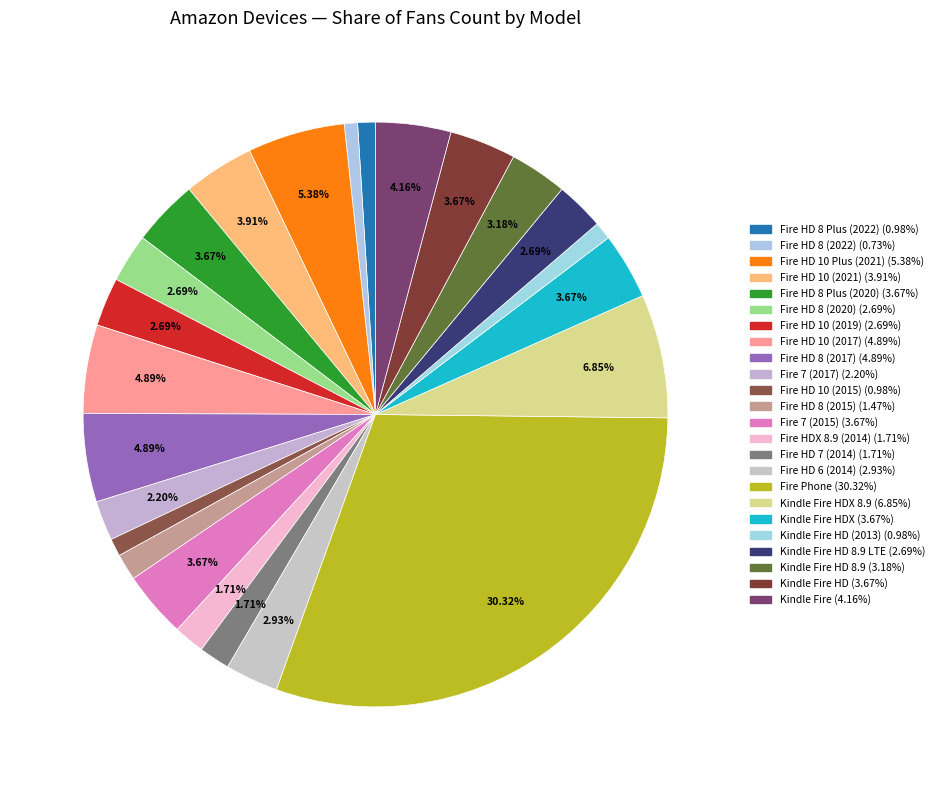

Rank the categories by value from lowest to highest.

Fire HD 8 (2022), Fire HD 8 Plus (2022), Fire HD 10 (2015), Kindle Fire HD (2013), Fire HD 8 (2015), Fire HDX 8.9 (2014), Fire HD 7 (2014), Fire 7 (2017), Fire HD 8 (2020), Fire HD 10 (2019), Kindle Fire HD 8.9 LTE, Fire HD 6 (2014), Kindle Fire HD 8.9, Fire HD 8 Plus (2020), Fire 7 (2015), Kindle Fire HDX, Kindle Fire HD, Fire HD 10 (2021), Kindle Fire, Fire HD 10 (2017), Fire HD 8 (2017), Fire HD 10 Plus (2021), Kindle Fire HDX 8.9, Fire Phone